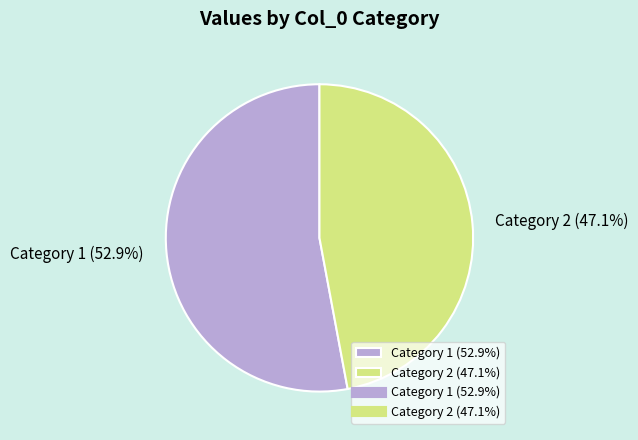

Rank the categories by value from highest to lowest.

Category 1 (52.9%), Category 2 (47.1%)